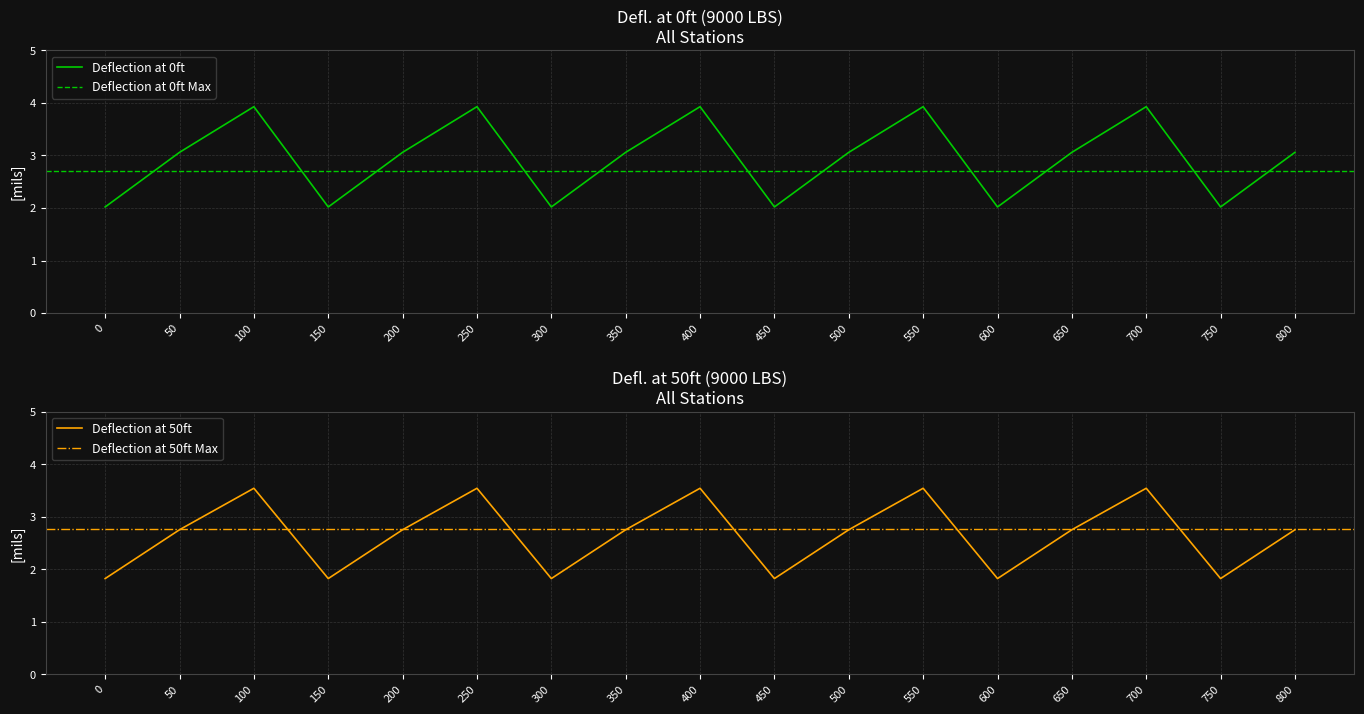

What is the maximum value shown in the chart?

3.9